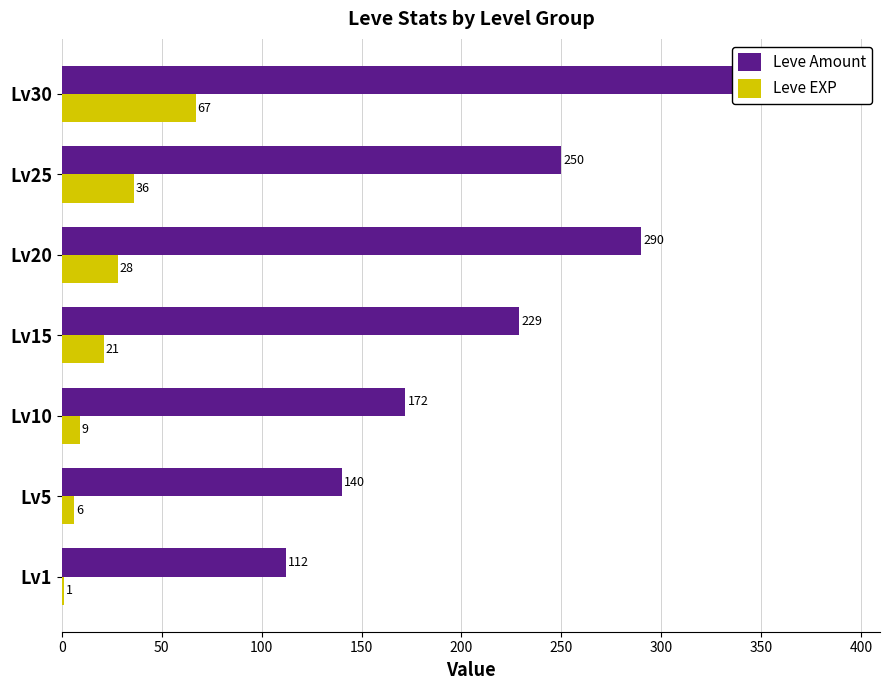

How many bars are there in total?

14